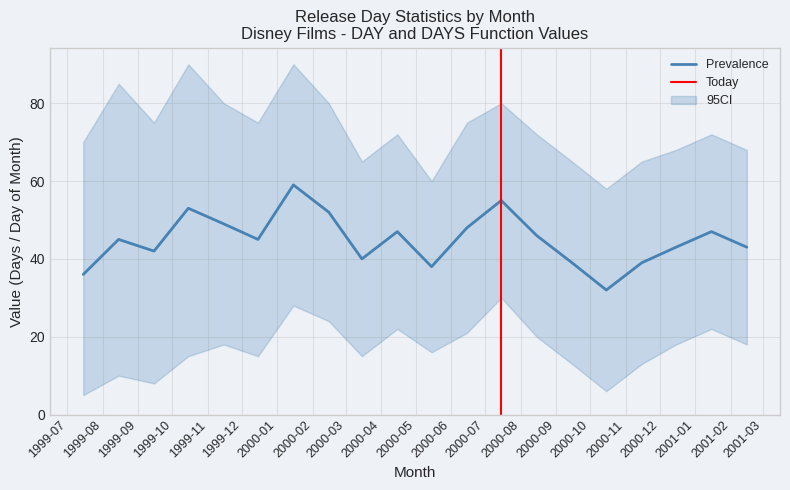

Is the value of DAYS at 32 greater than the value of WEEKNUM at 2000-02?

No